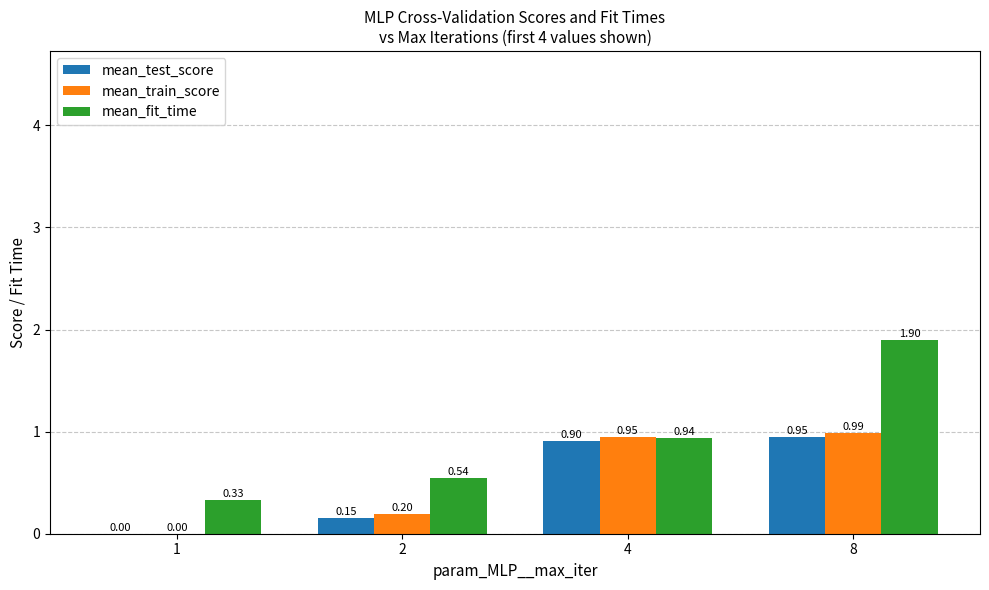

What is the sum of the mean_train_score values at 8 and 4?

1.9